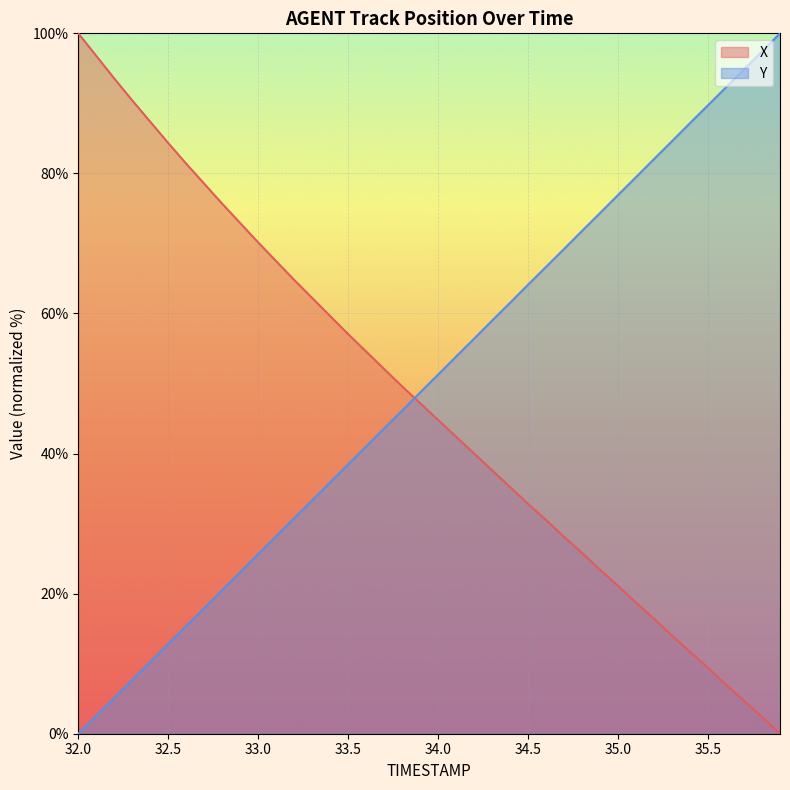

List the series in order of their overall mean, highest first.

Y, X